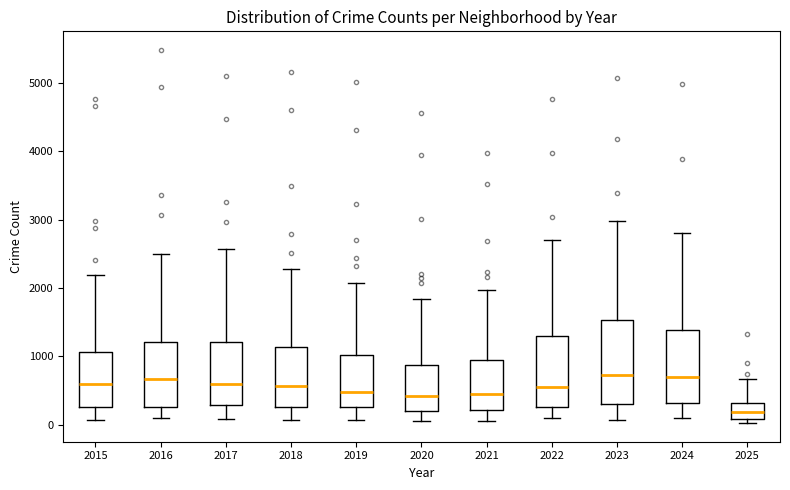

Reading left to right, transcribe this box plot: for each box, give where its median line is, the range the box spans, and where its two whiskers end, as read against the y-axis. The values are not printed on the chart, so give them approximately, as read against the axis.

2015: median 600, box 300 to 1100, whiskers 100 to 2200
2016: median 700, box 300 to 1200, whiskers 100 to 2500
2017: median 600, box 300 to 1200, whiskers 100 to 2600
2018: median 600, box 300 to 1100, whiskers 100 to 2300
2019: median 500, box 300 to 1000, whiskers 100 to 2100
2020: median 400, box 200 to 900, whiskers 100 to 1800
2021: median 500, box 200 to 900, whiskers 100 to 2000
2022: median 600, box 300 to 1300, whiskers 100 to 2700
2023: median 700, box 300 to 1500, whiskers 100 to 3000
2024: median 700, box 300 to 1400, whiskers 100 to 2800
2025: median 200, box 100 to 300, whiskers 0 to 700